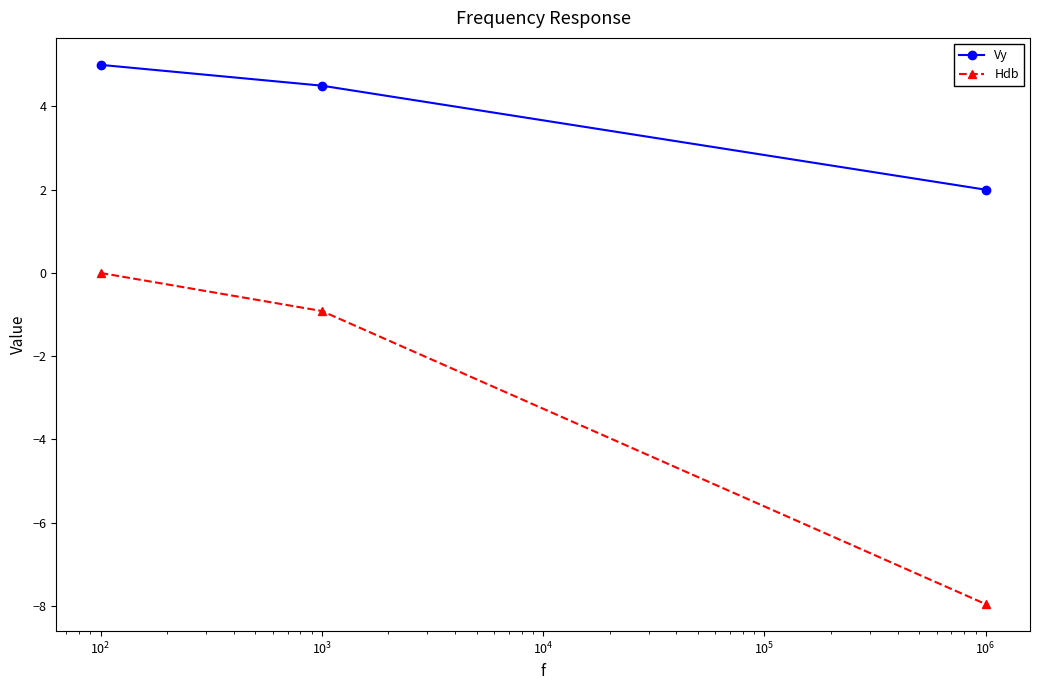

What are all the series names shown in the legend?

Vy, Hdb